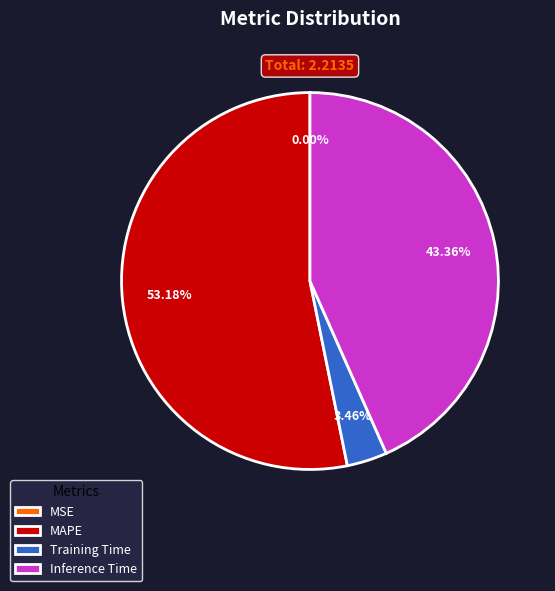

Do Training Time and MAPE together represent more than half of the pie?

Yes